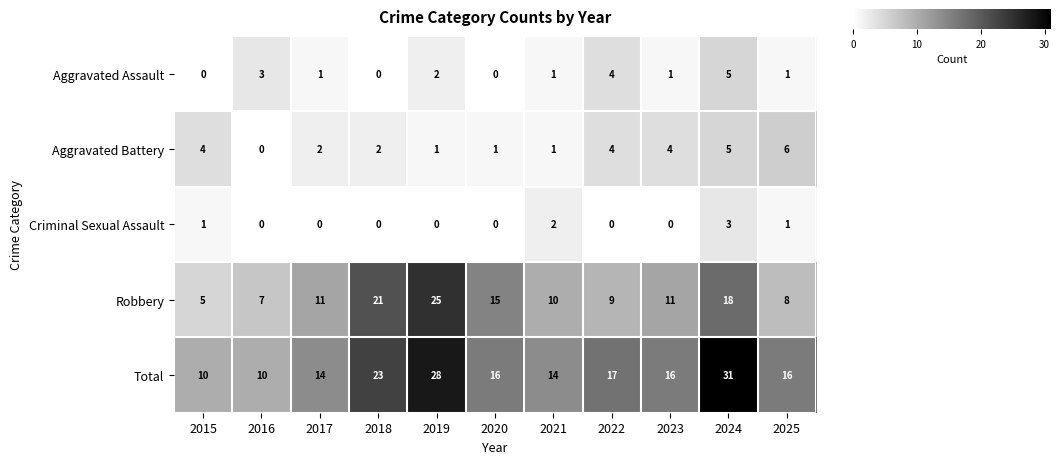

Which label corresponds to the largest value in the chart?

2024